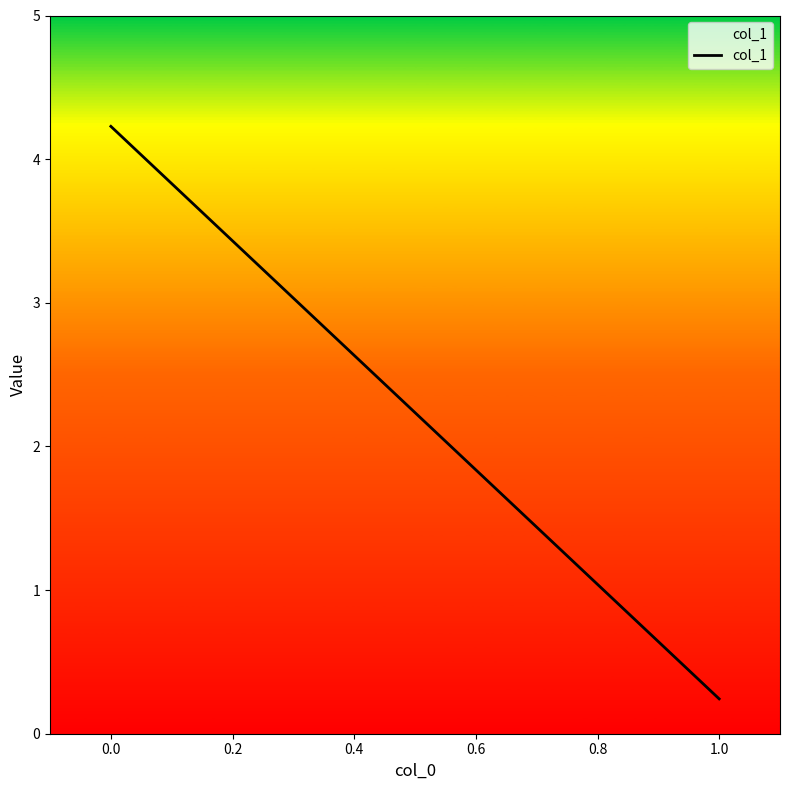

What is the sum of all values?

4.5